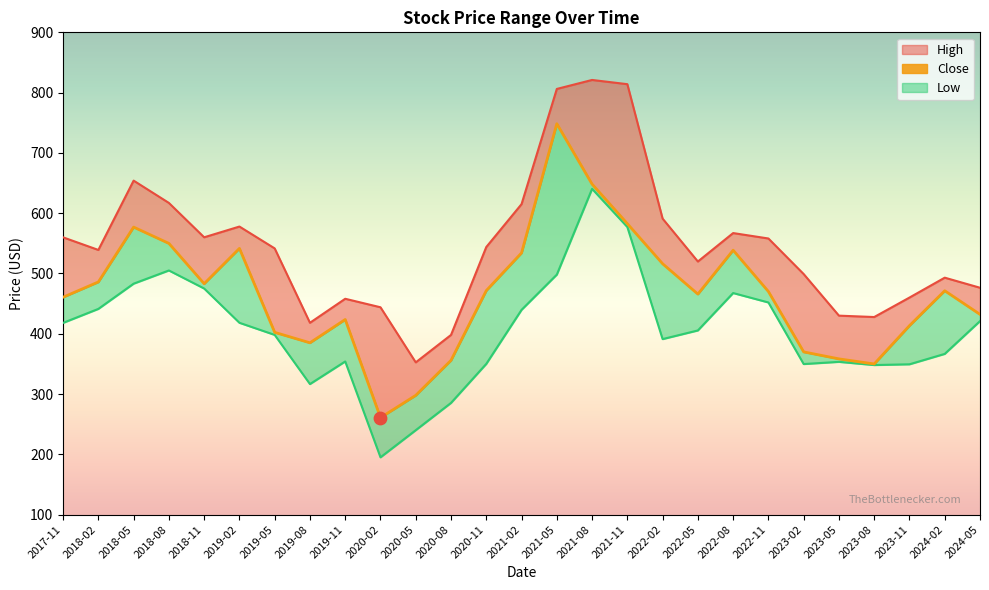

Between 2018-11 and 2019-11, which is larger?

2018-11